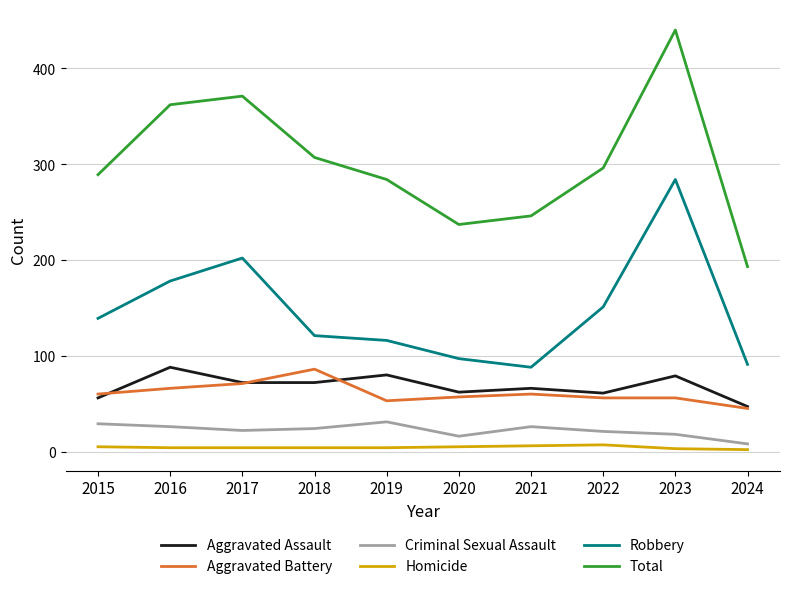

True or false: Aggravated Assault and Homicide intersect in this chart.

False